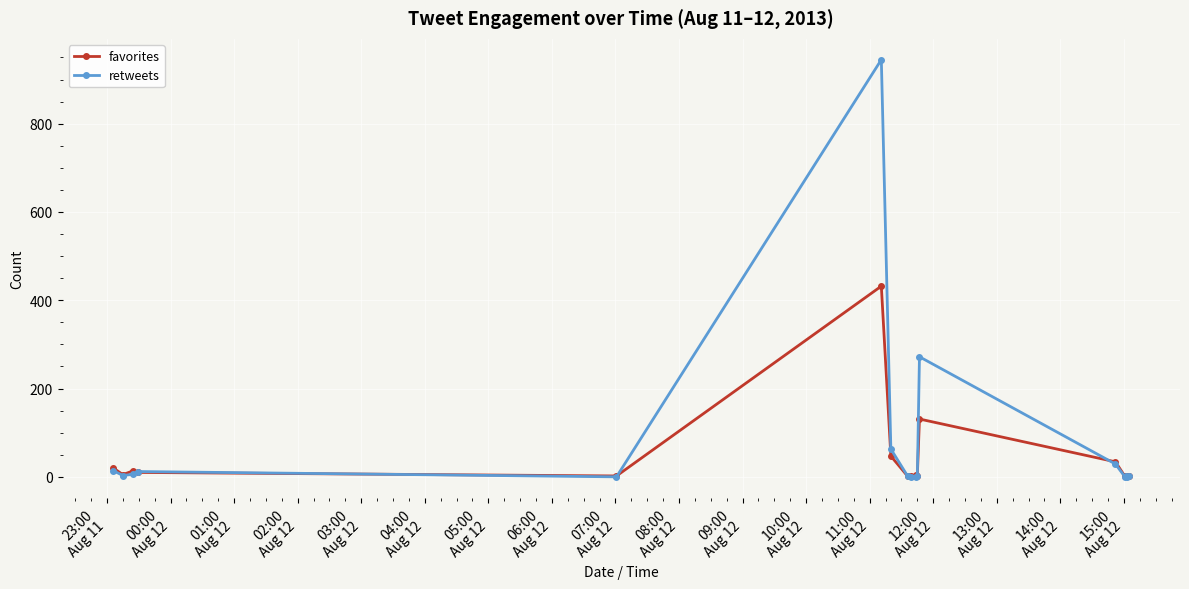

How many values in the favorites series are below 4?

8